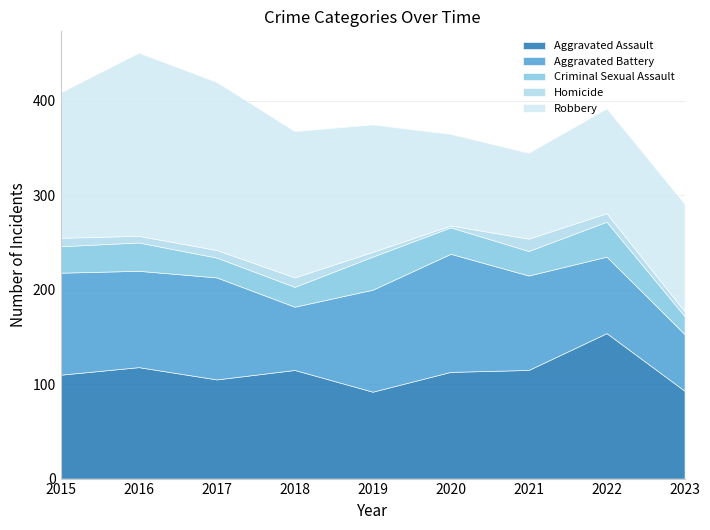

What is the value of the Aggravated Battery point at the 6th from the left?

125